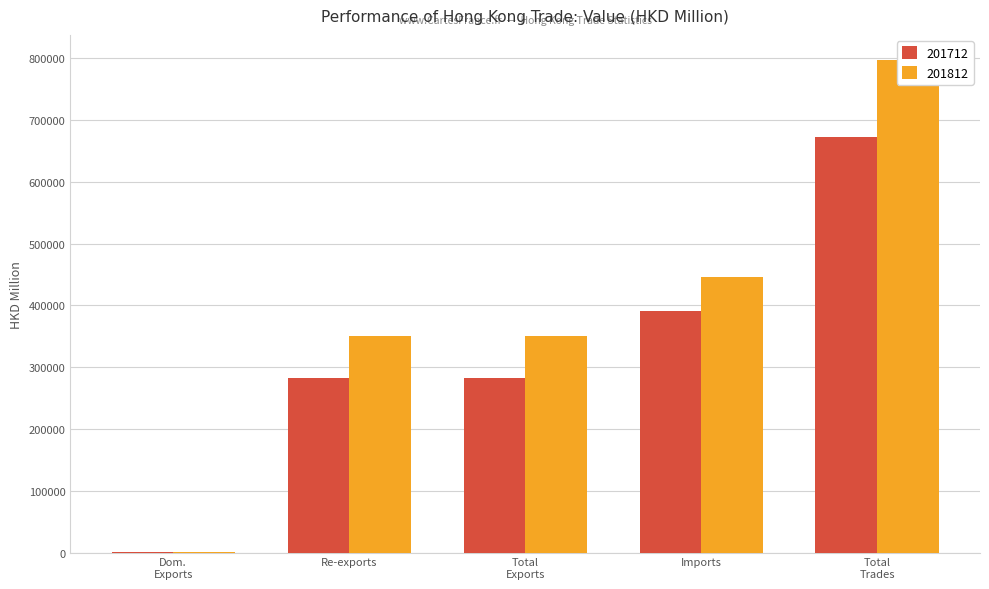

Is it true that 201712 equals 672951.0 at Total Trades?

True